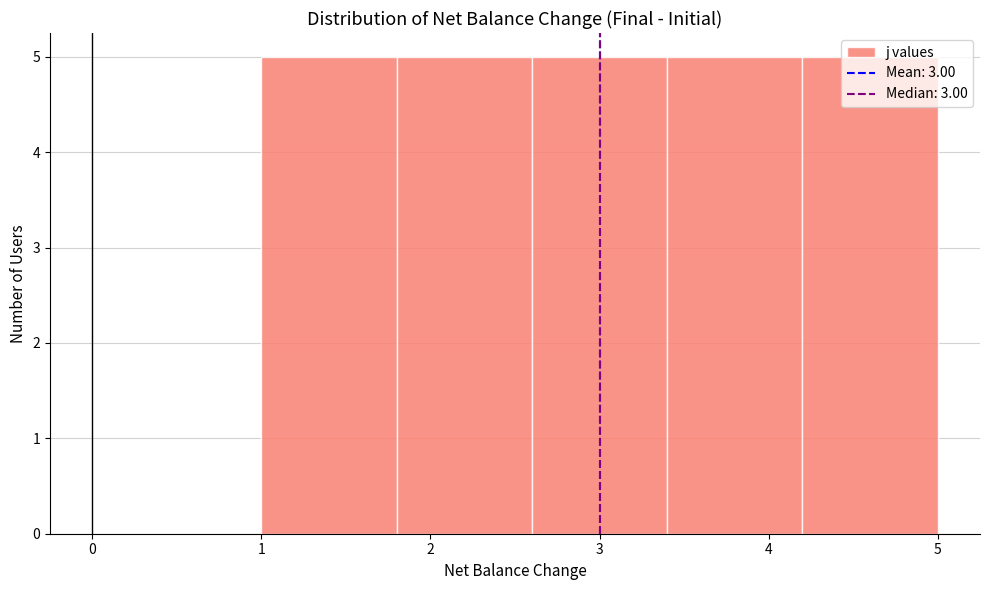

Reading left to right, transcribe this chart: for each bar, give the range it covers on the x-axis and its height. The values are not printed on the chart, so give them approximately, as read against the axis.

1.0 to 1.8: 5
1.8 to 2.6: 5
2.6 to 3.4: 5
3.4 to 4.2: 5
4.2 to 5.0: 5